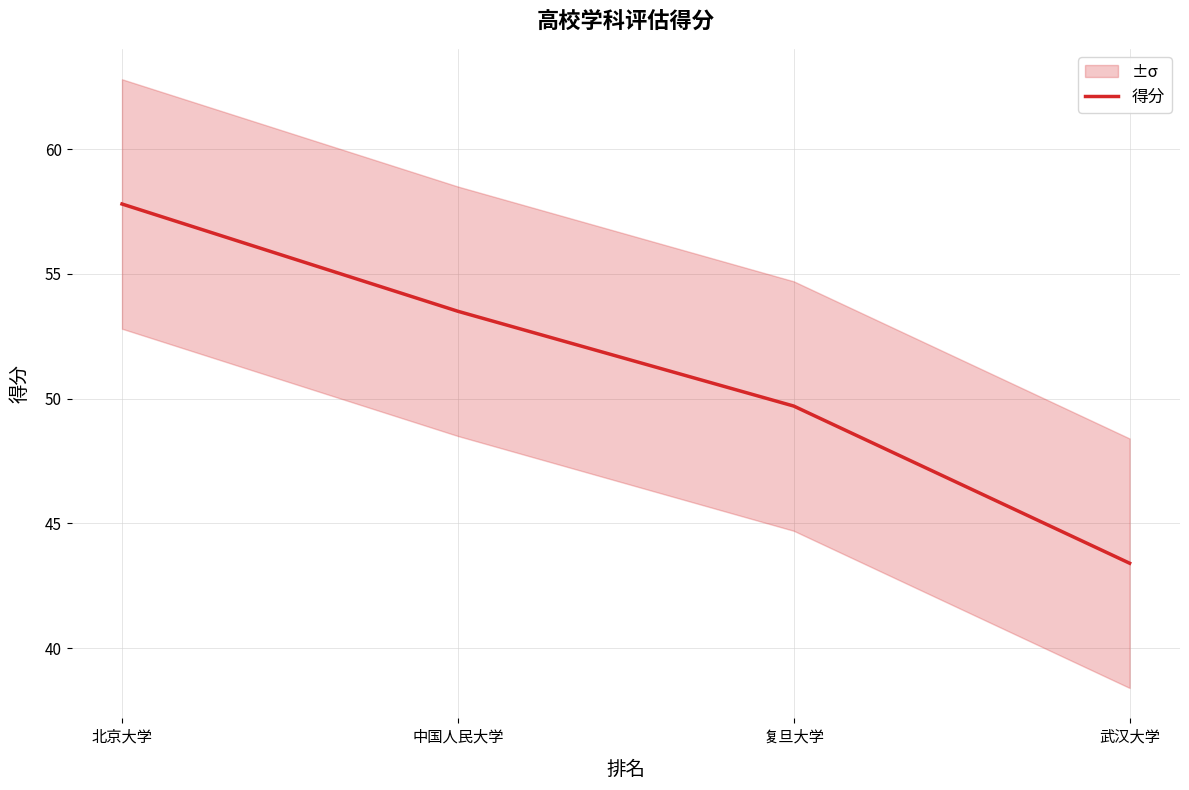

What is the smallest value displayed?

43.4